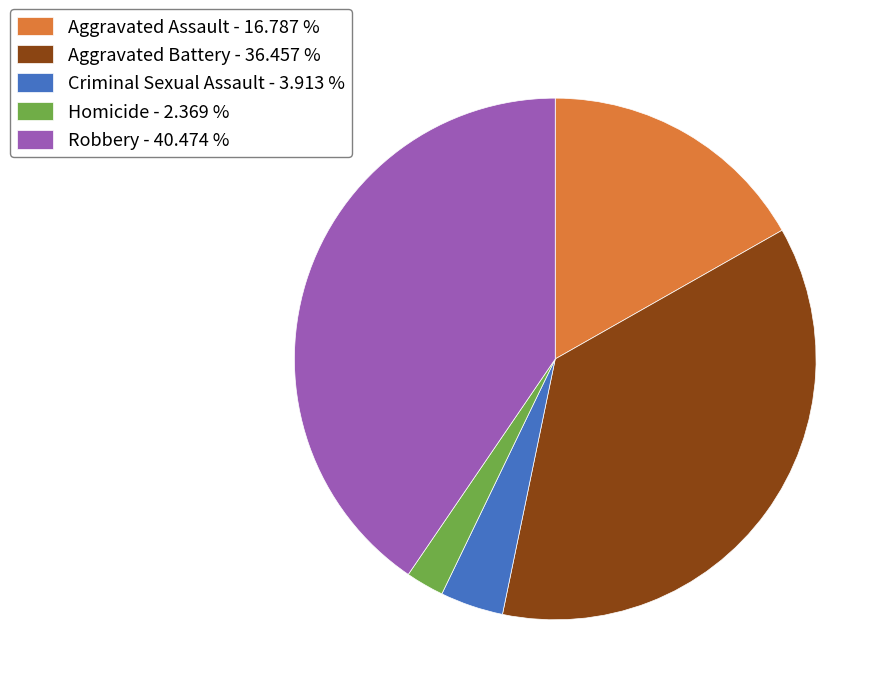

Which slice is the largest?

Robbery